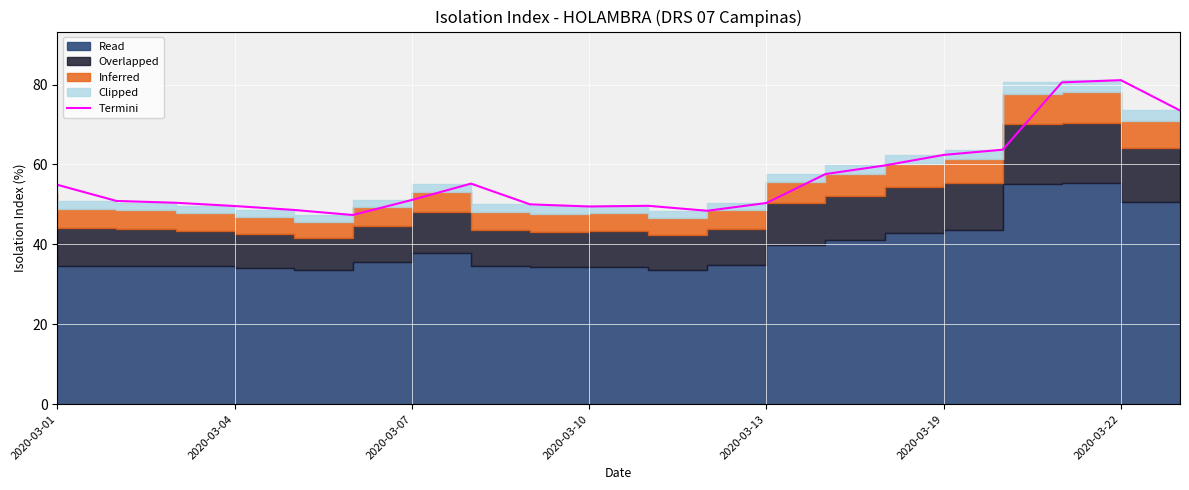

Where is the first local maximum?

7